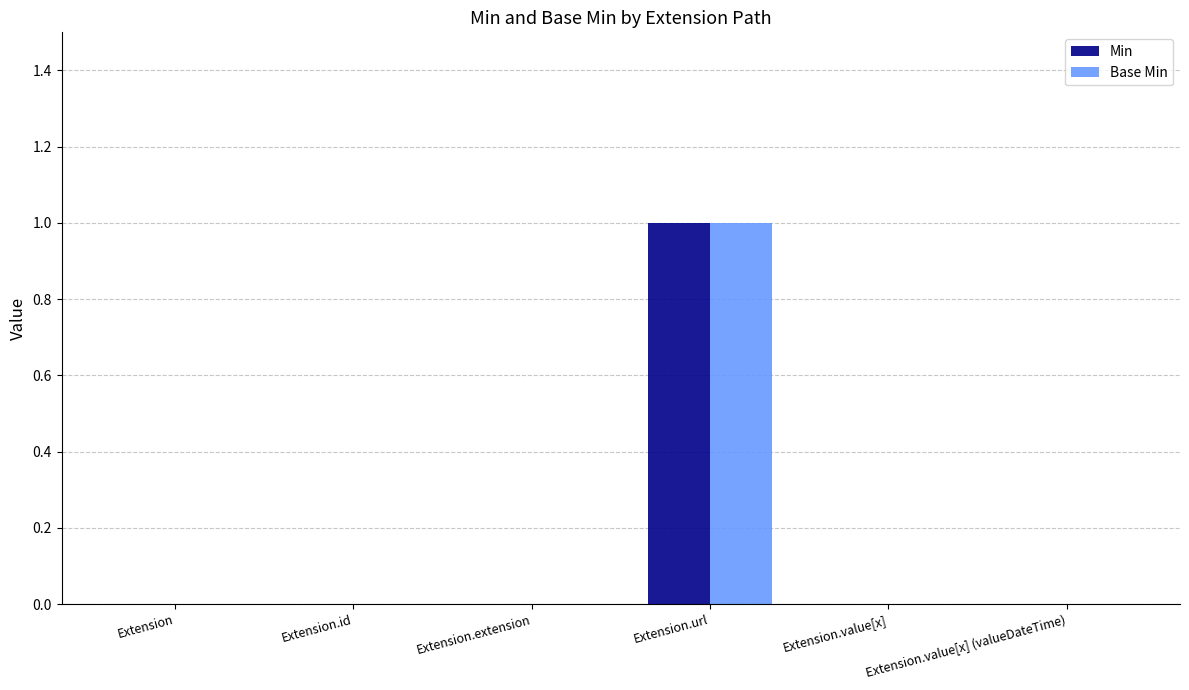

At which category does the chart reach its peak across all series?

Extension.url